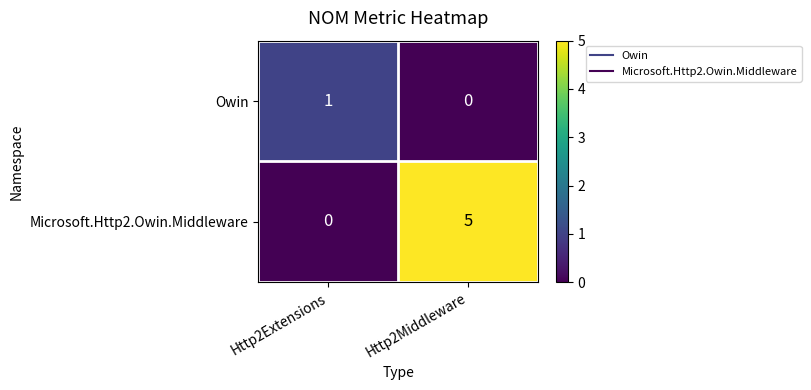

Where is Owin nearest to the value 0?

Http2Middleware